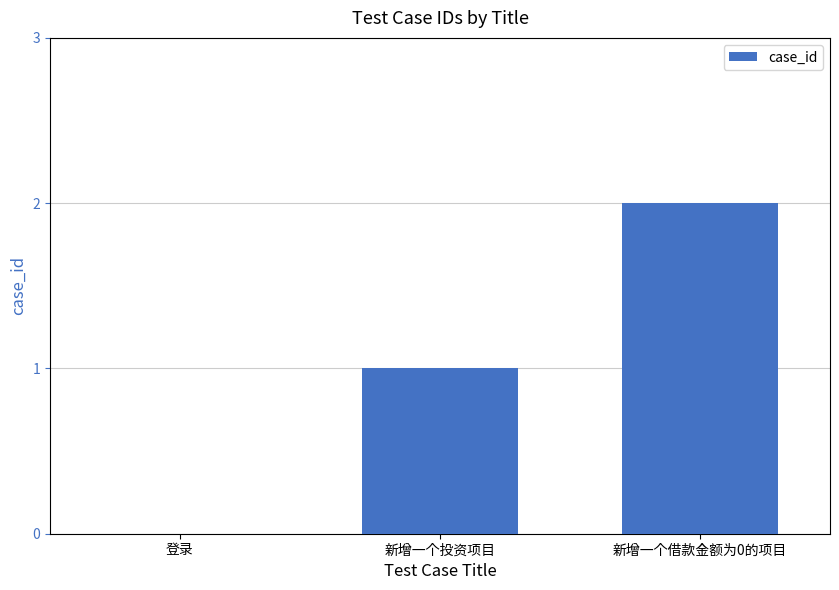

Which label corresponds to the largest value in the chart?

新增一个借款金额为0的项目